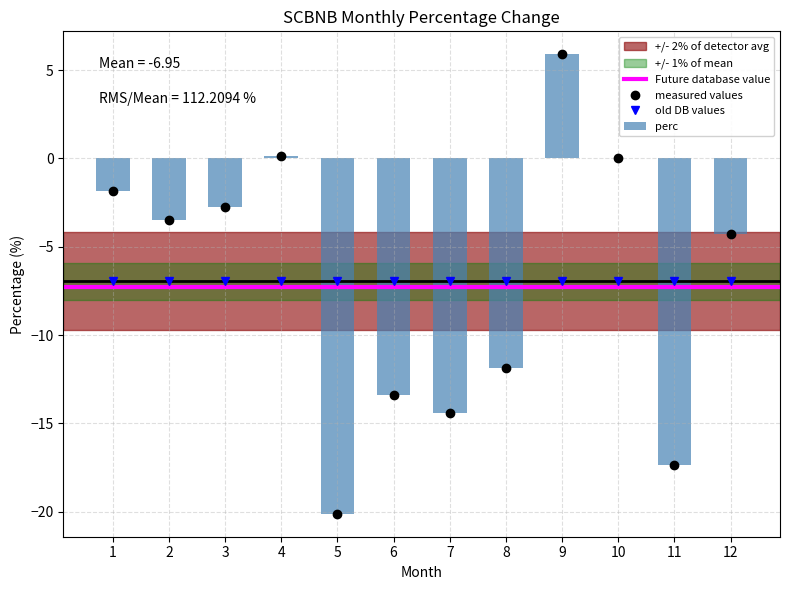

The chart shows a value of -17.3 at 11. True or false?

True